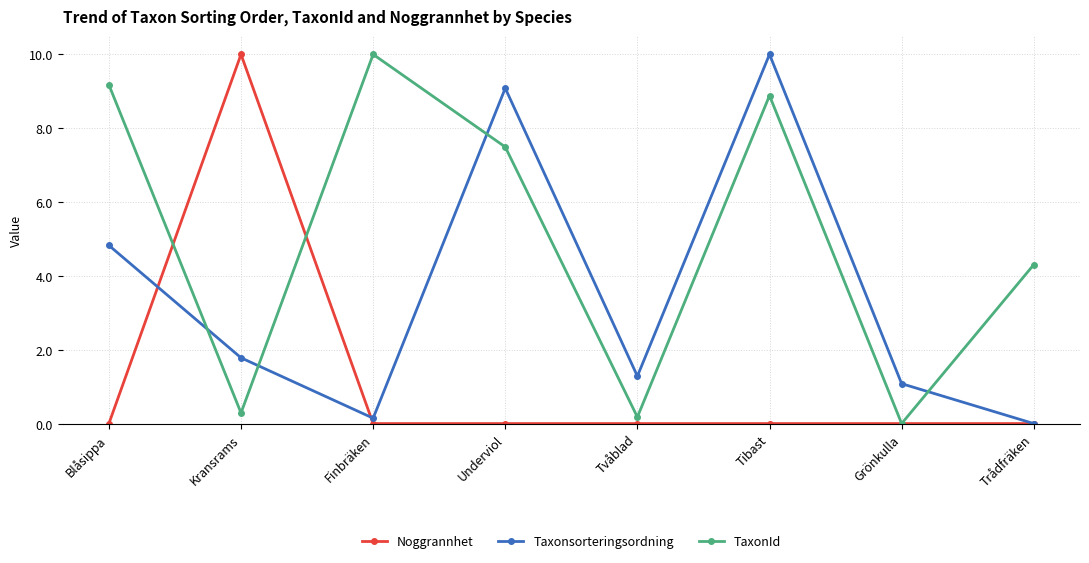

Where does the Taxonsorteringsordning series first go above 1?

Blåsippa